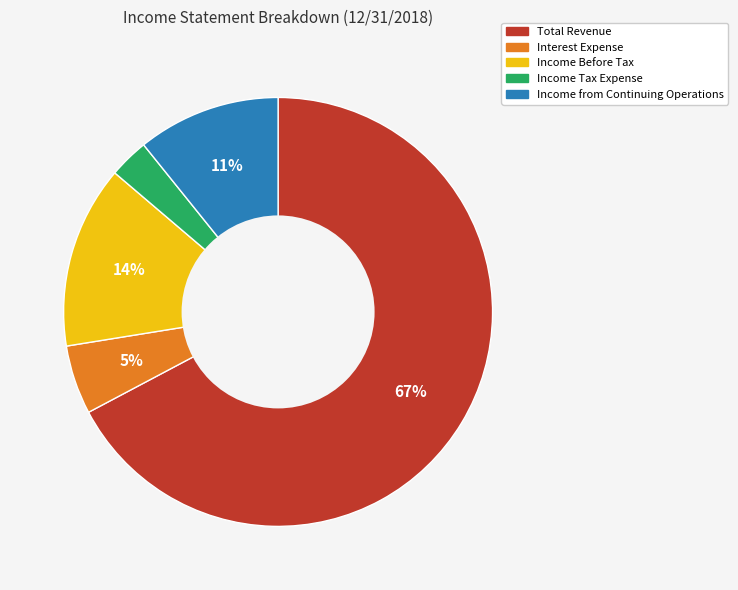

The Income from Continuing Operations slice represents 1% of the pie. True or false?

False